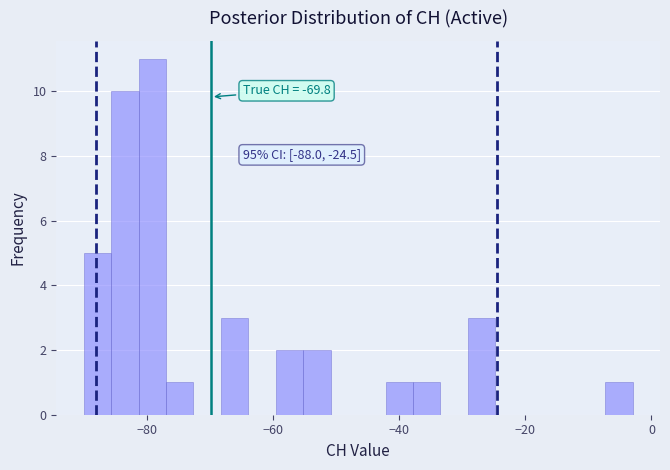

Around what value on the x-axis is the tallest bar? Give the approximate position of its centre, as read against the axis.

-80